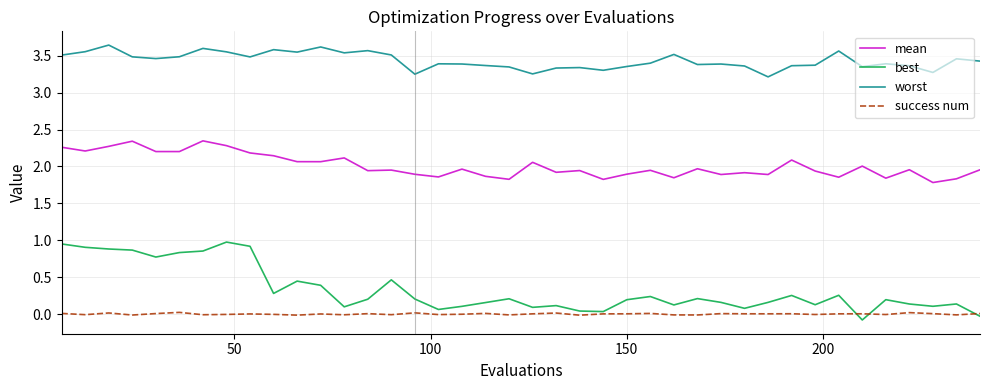

What are all the series names shown in the legend?

mean, best, worst, success num